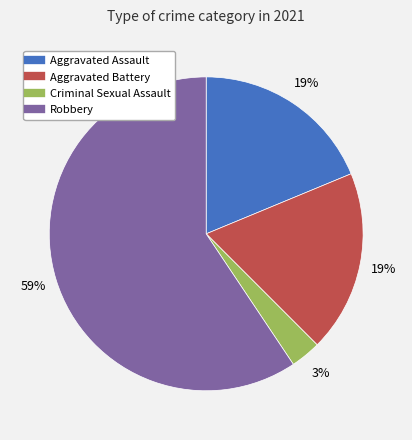

Do Aggravated Battery and Criminal Sexual Assault together represent more than half of the pie?

No